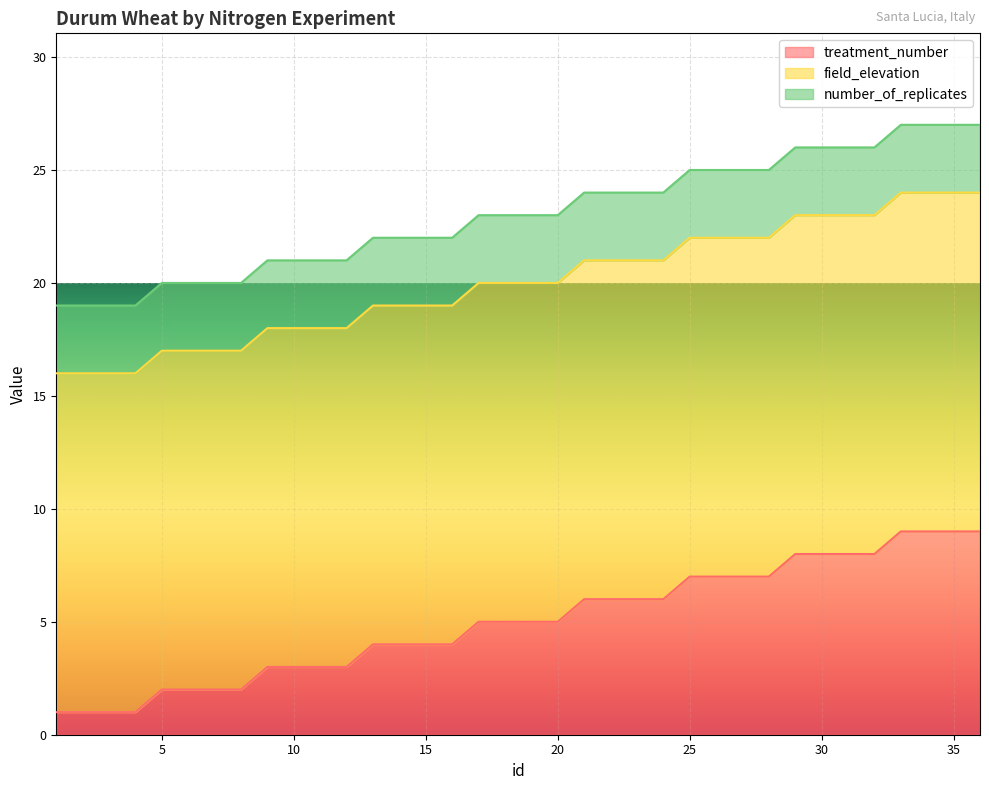

True or false: number_of_replicates and field_elevation intersect in this chart.

False